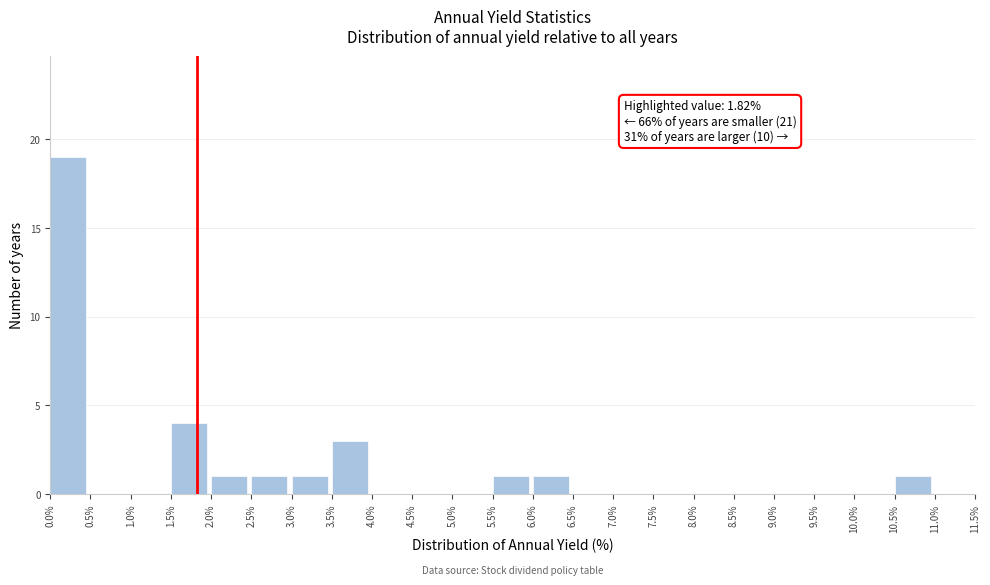

Which range on the x-axis has the tallest bar?

0.0% to 0.5%